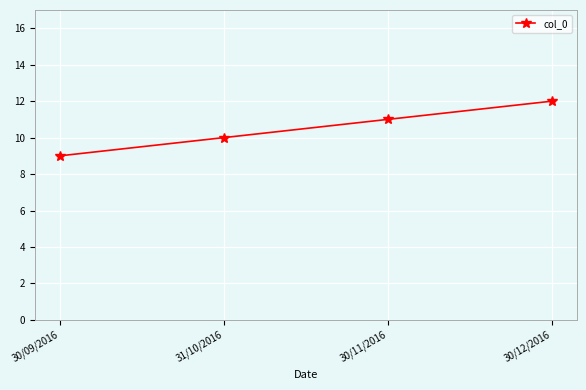

How many lines are shown in the chart?

1